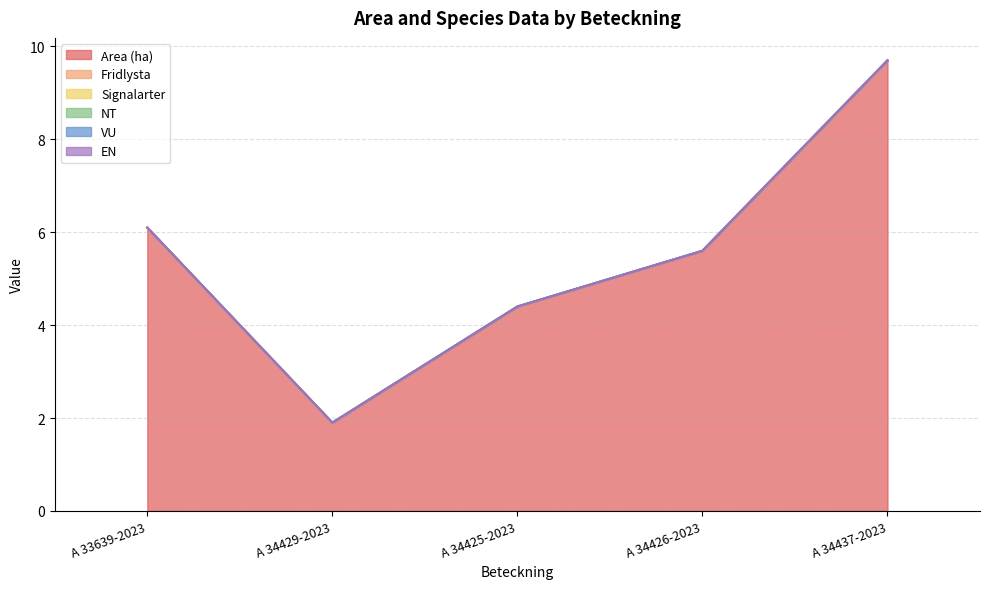

True or false: EN and NT intersect in this chart.

False